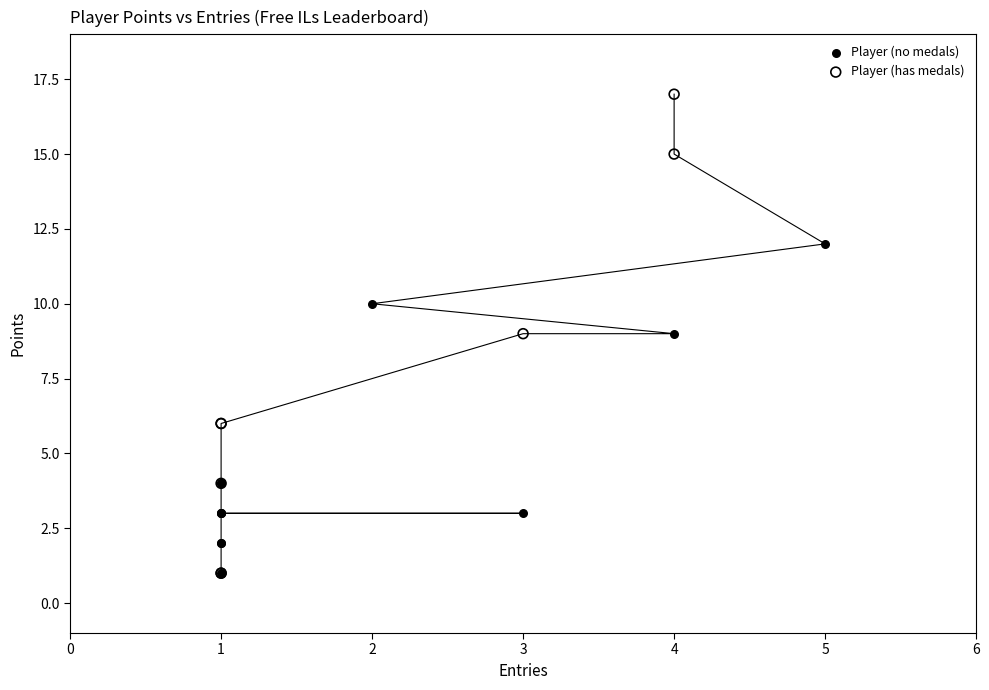

Which series has the widest spread of Y values?

Player (has medals)